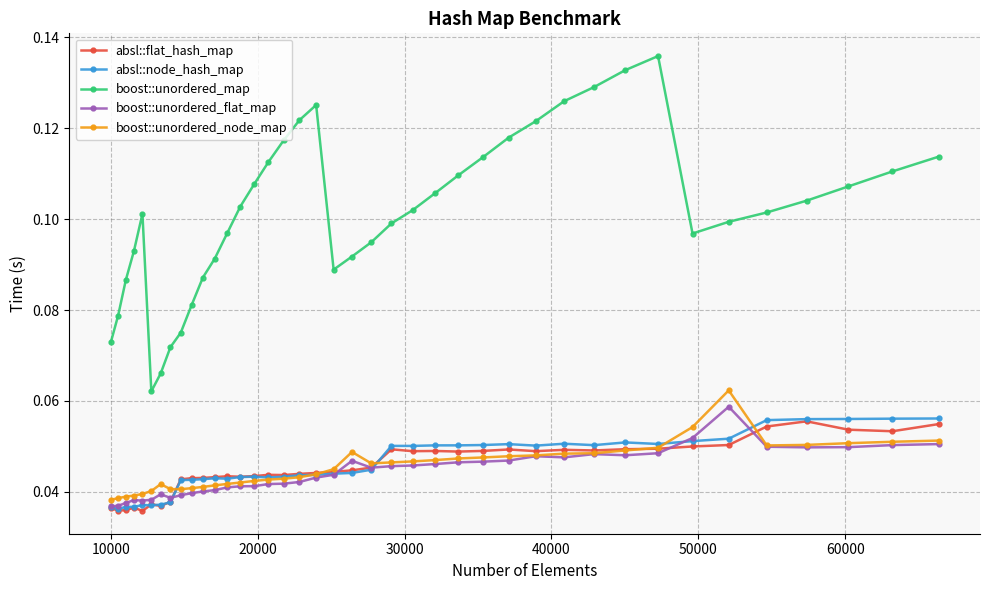

True or false: boost::unordered_flat_map and boost::unordered_map intersect in this chart.

False